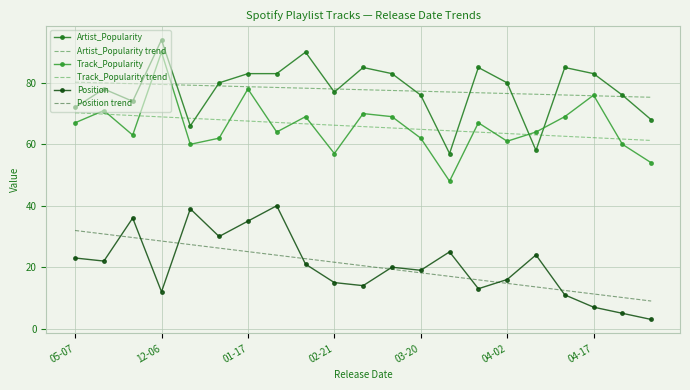

What is the maximum value shown in the chart?

94.0